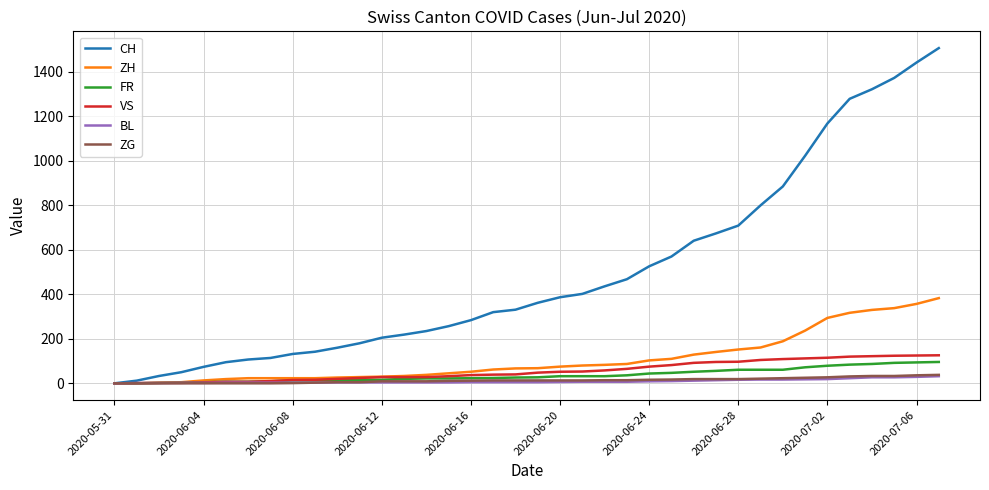

Is this an area chart (filled region under the line)?

No